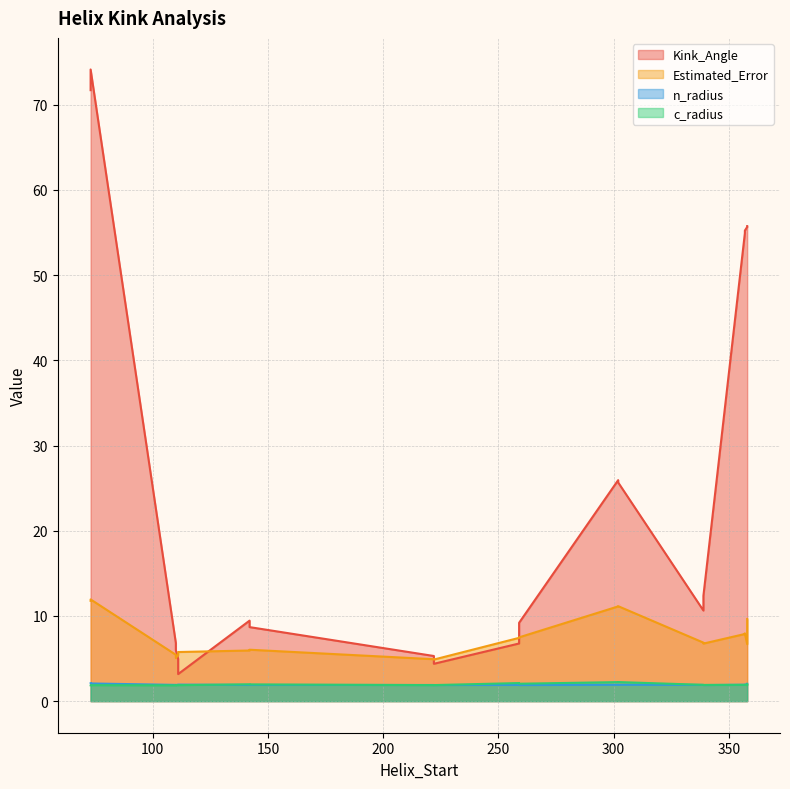

Rank the categories by n_radius value from lowest to highest.

339, 259, 222, 222, 110, 142, 259, 142, 339, 110, 111, 302, 302, 357, 357, 111, 358, 358, 73, 73